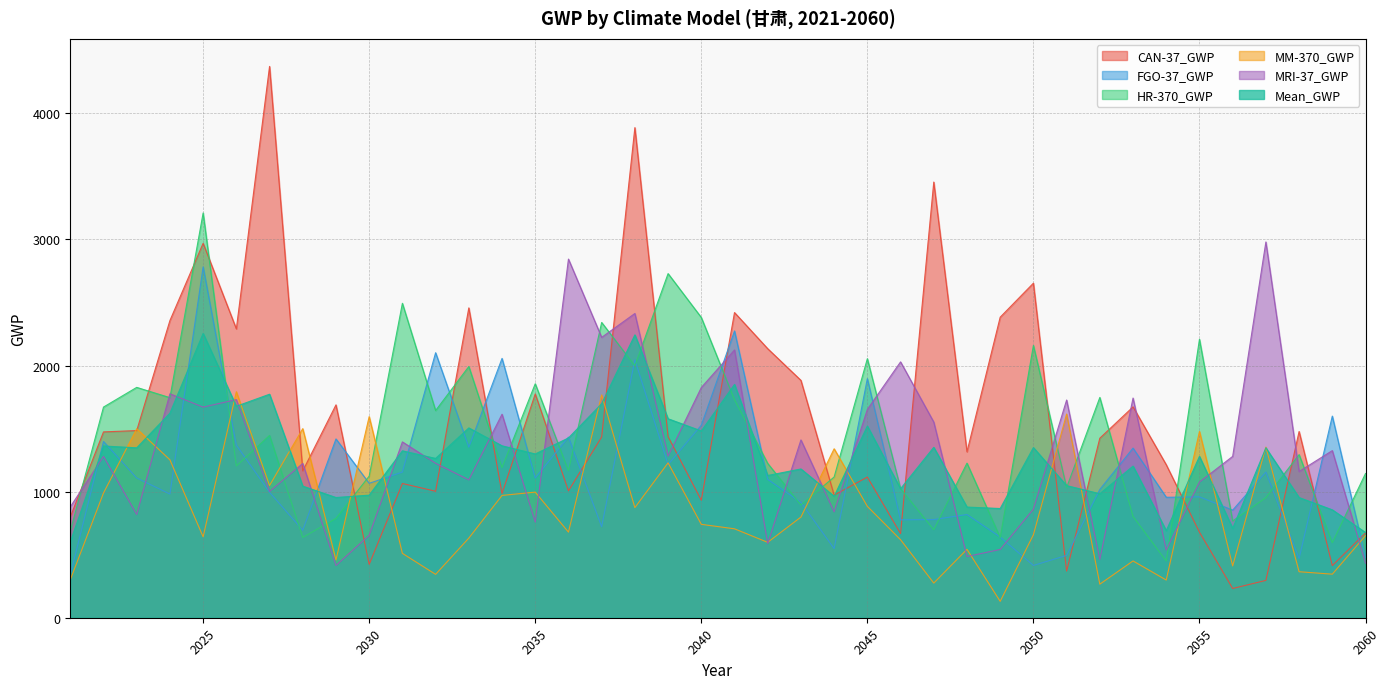

What is the sum of the FGO-37_GWP values at 2033 and 2037?

2073.8